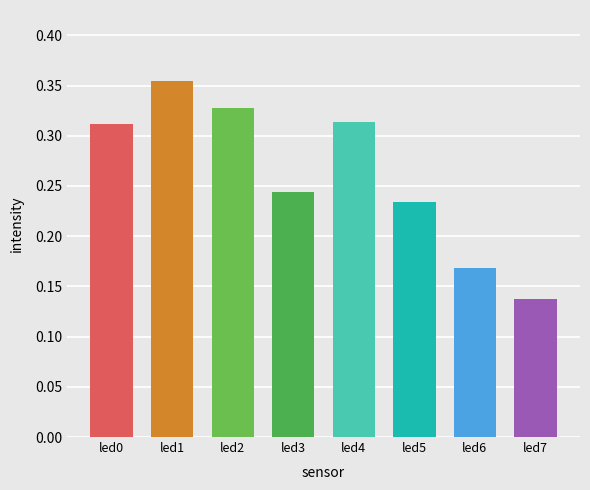

Count the values in the range 0 to 1.

8